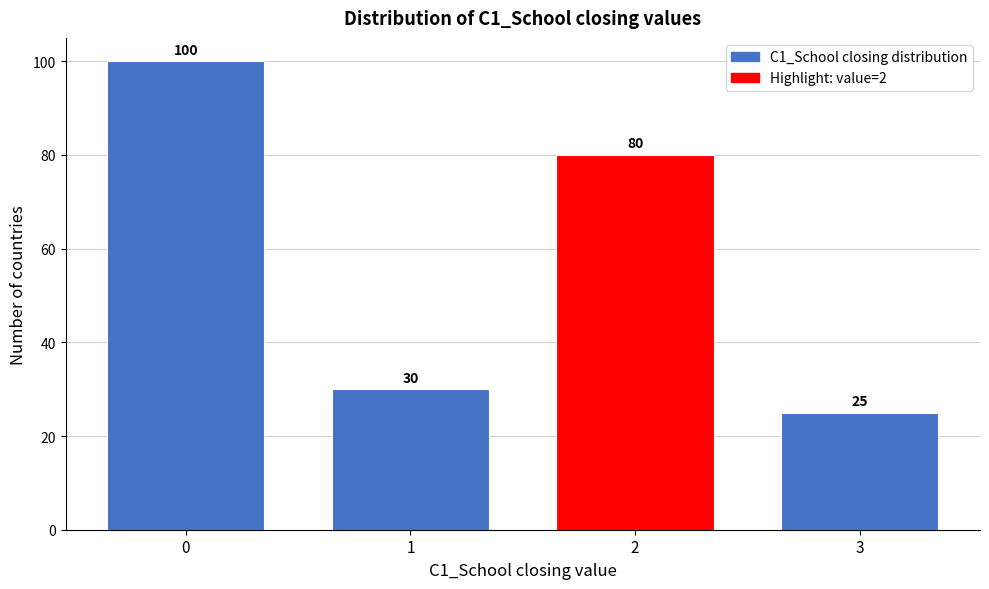

Reading left to right, list every bar in this chart as the range it spans on the x-axis followed by its height.

-0.5 to 0.5: 100
0.5 to 1.5: 30
1.5 to 2.5: 80
2.5 to 3.5: 25